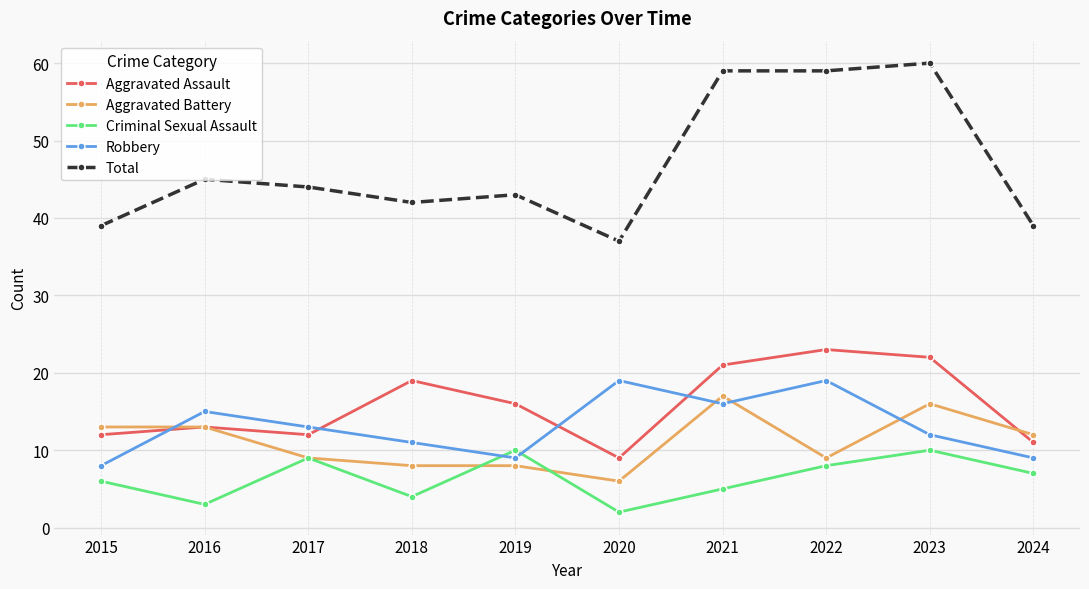

Where is Total nearest to the value 48?

2016